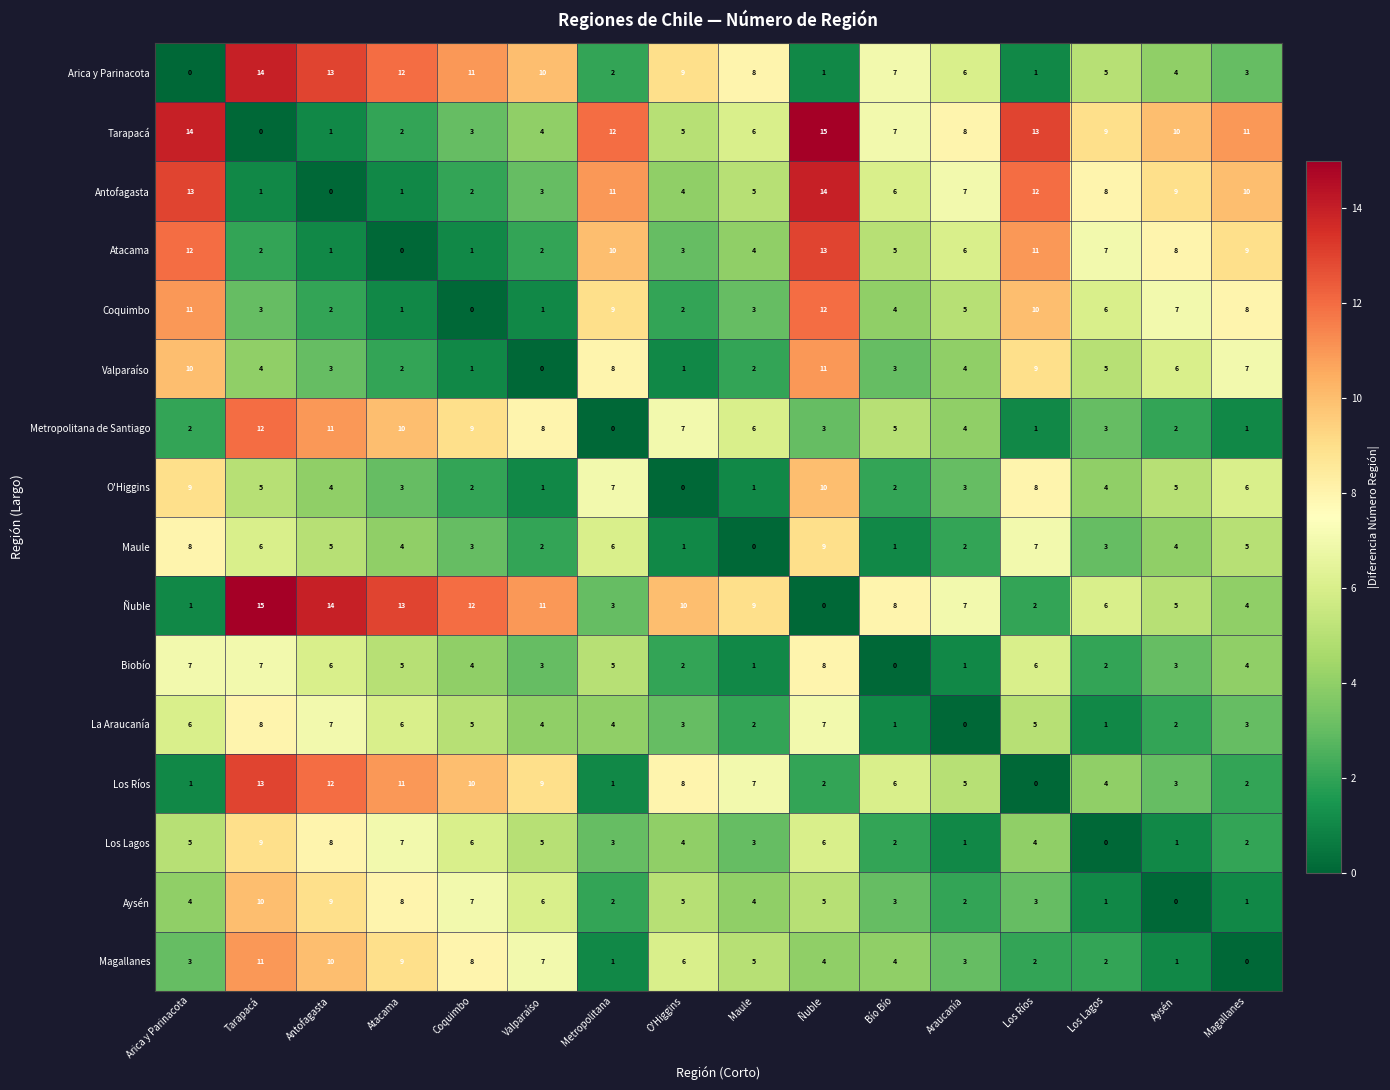

Where does the Valparaíso series first go above 4?

Arica y Parinacota